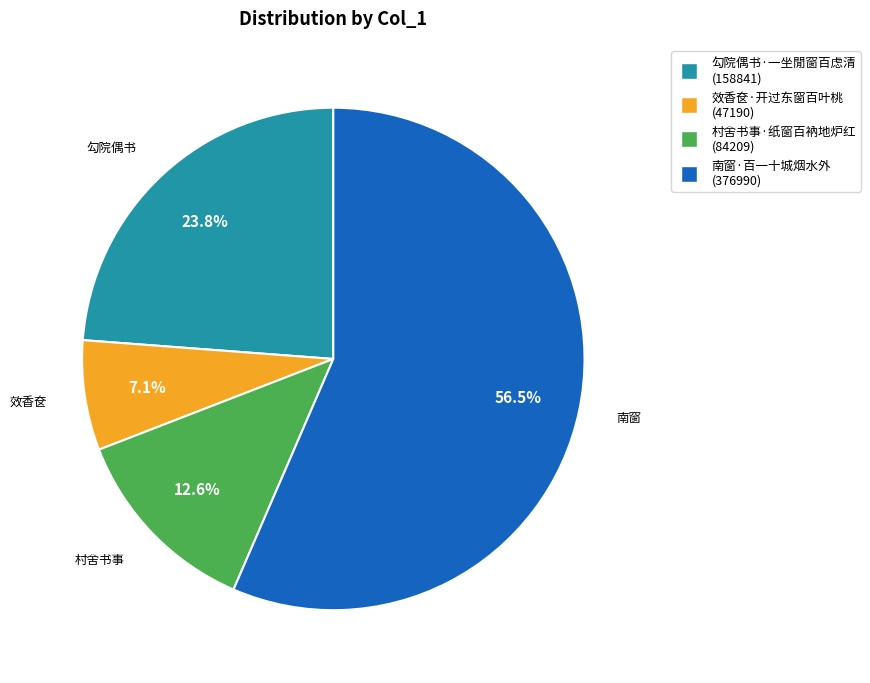

How many segments does this pie chart have?

4